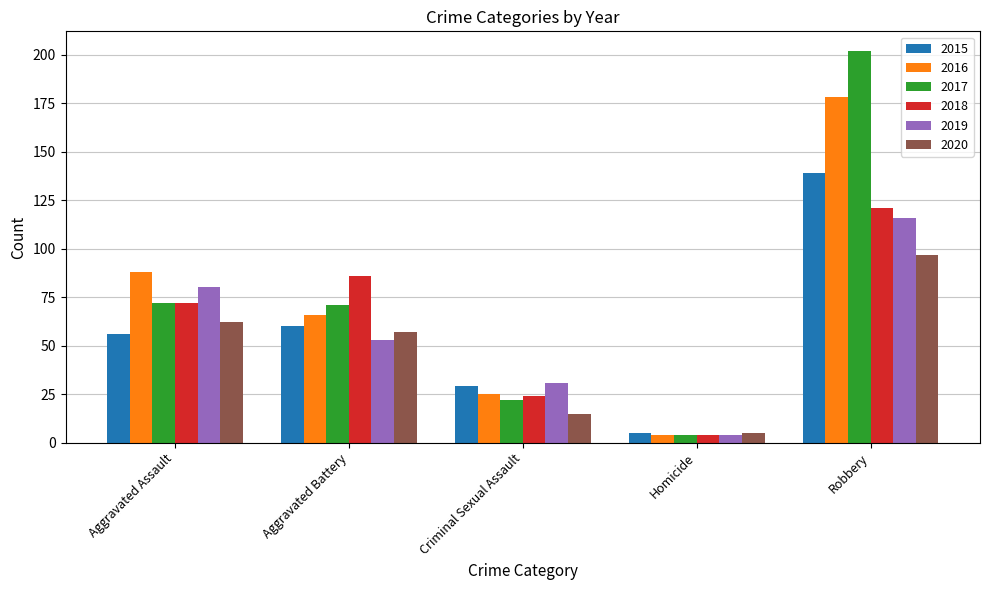

What position from the right is Criminal Sexual Assault?

3